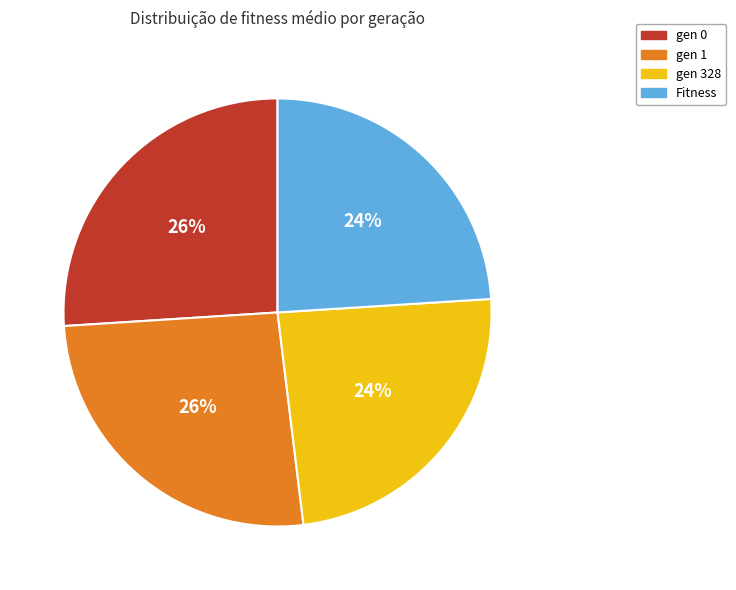

Does gen 1 represent more than half of the total?

No